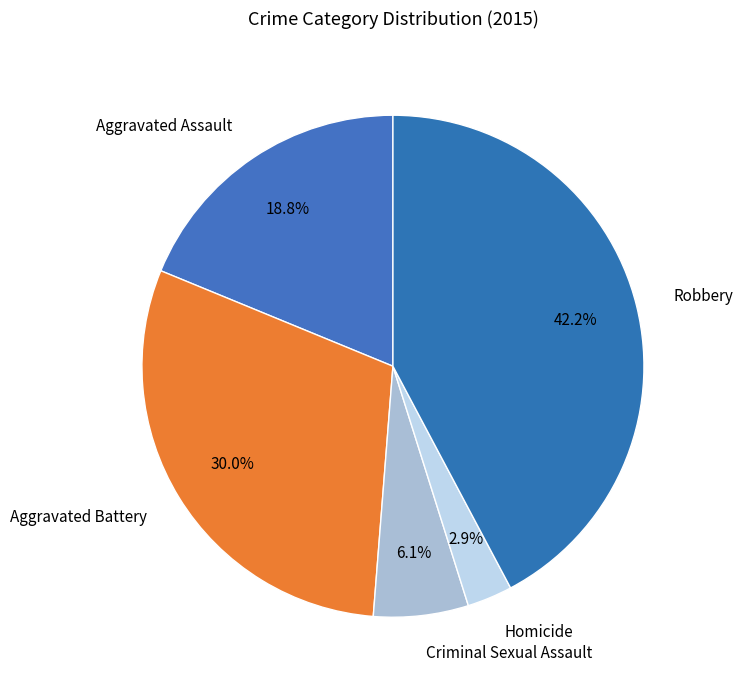

What percentage is the Aggravated Assault slice, to the nearest percent?

19%